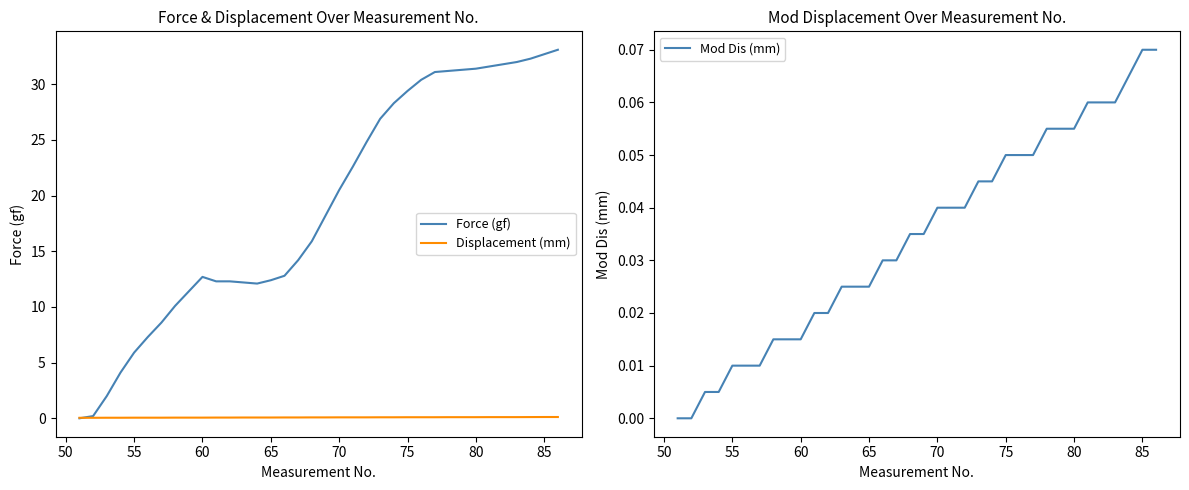

Which series has the largest total across all categories?

Force (gf)